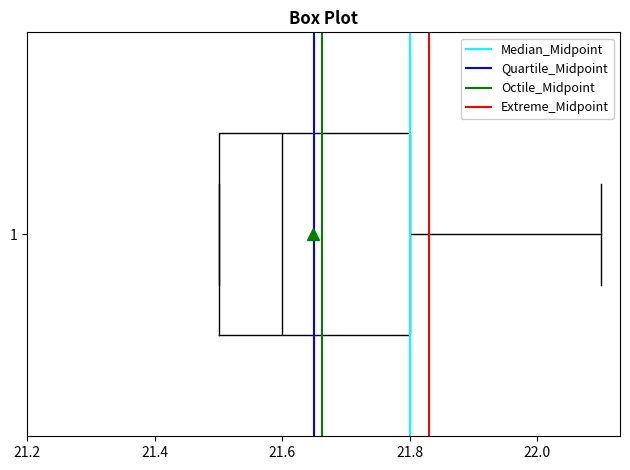

Read this box plot against the x-axis: the position of the median line, the range covered by the box, and the ends of both whiskers. The values are not printed on the chart, so give them approximately, as read against the axis.

median 21.6, box 21.5 to 21.8, whiskers 21.5 to 22.1